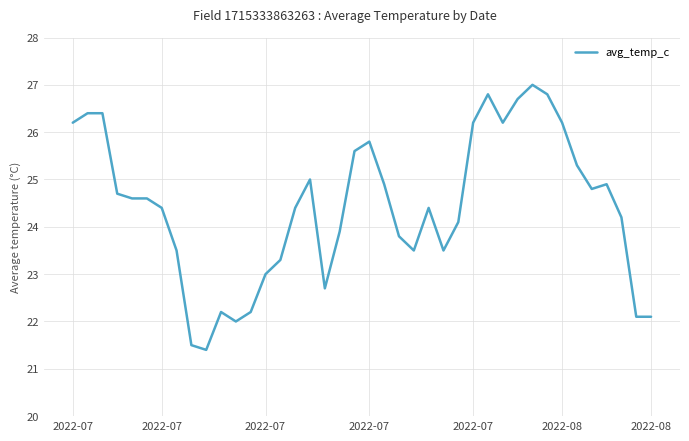

What is the difference between the maximum and minimum values?

5.6